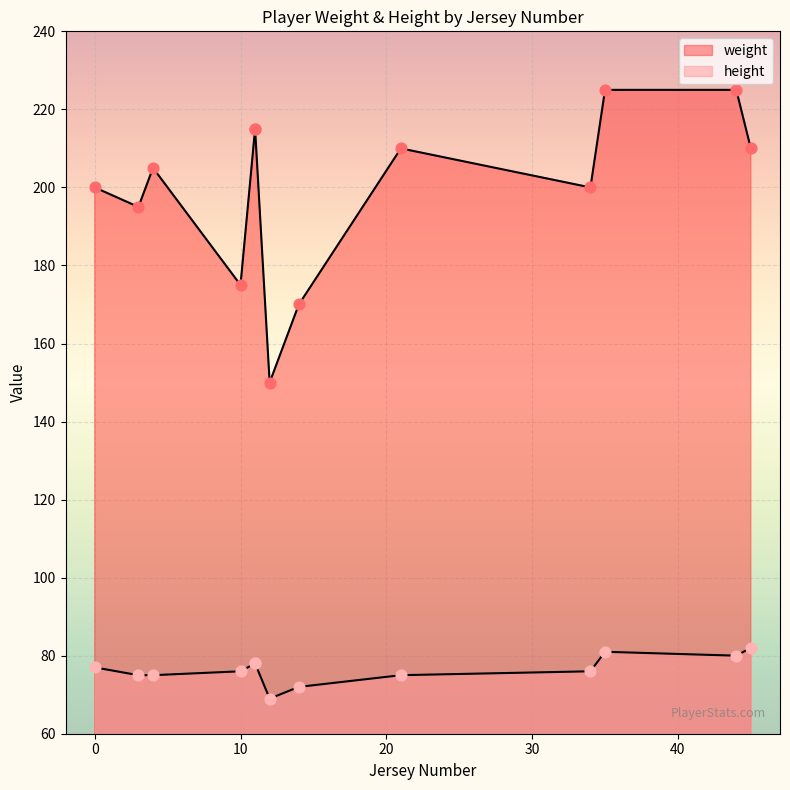

Which series reaches the maximum Y coordinate?

weight